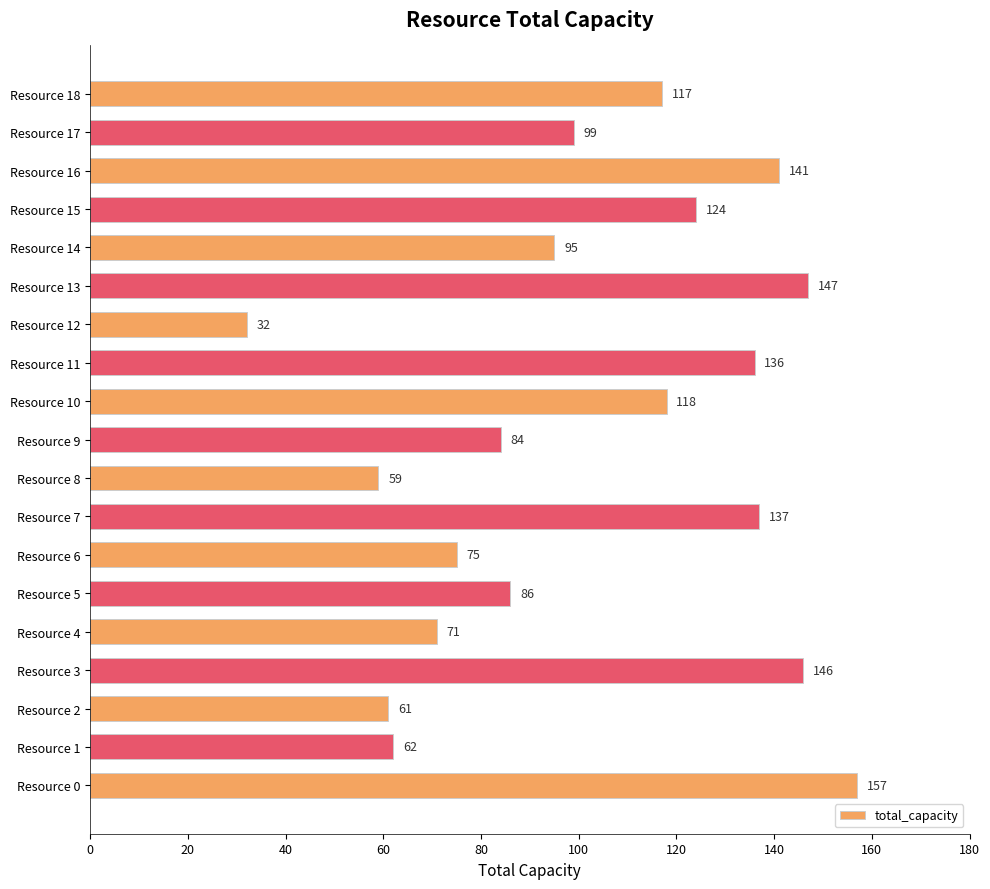

Reading top to bottom, what are all the values shown in this chart?

Resource 18=117	Resource 17=99	Resource 16=141	Resource 15=124	Resource 14=95	Resource 13=147	Resource 12=32	Resource 11=136	Resource 10=118	Resource 9=84	Resource 8=59	Resource 7=137	Resource 6=75	Resource 5=86	Resource 4=71	Resource 3=146	Resource 2=61	Resource 1=62	Resource 0=157